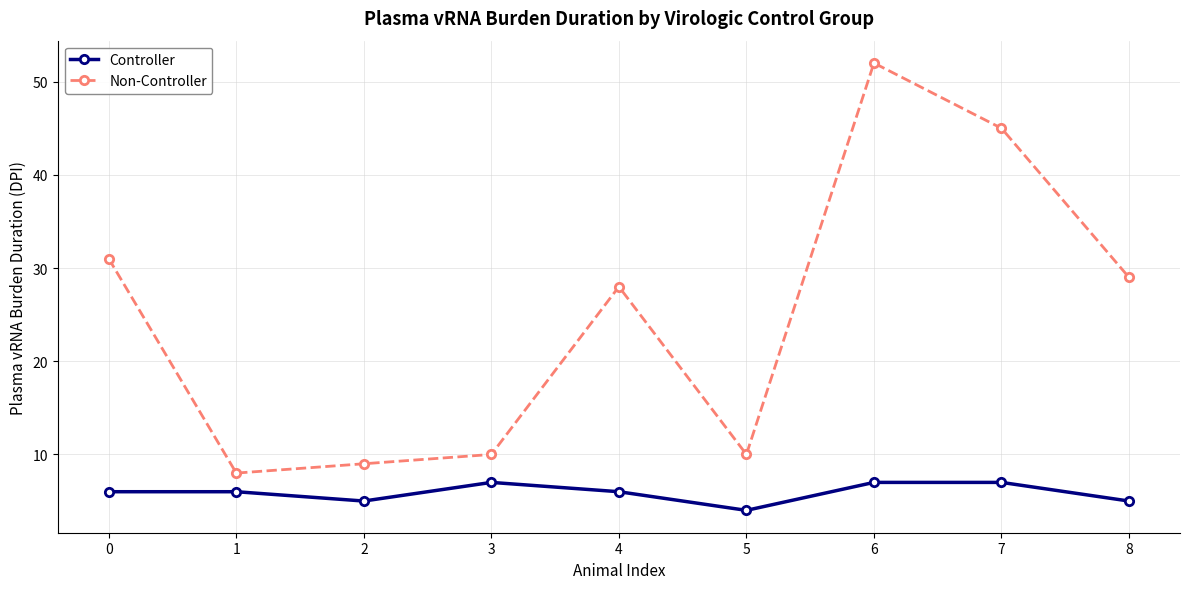

Which category has the highest value in the Non-Controller series?

6